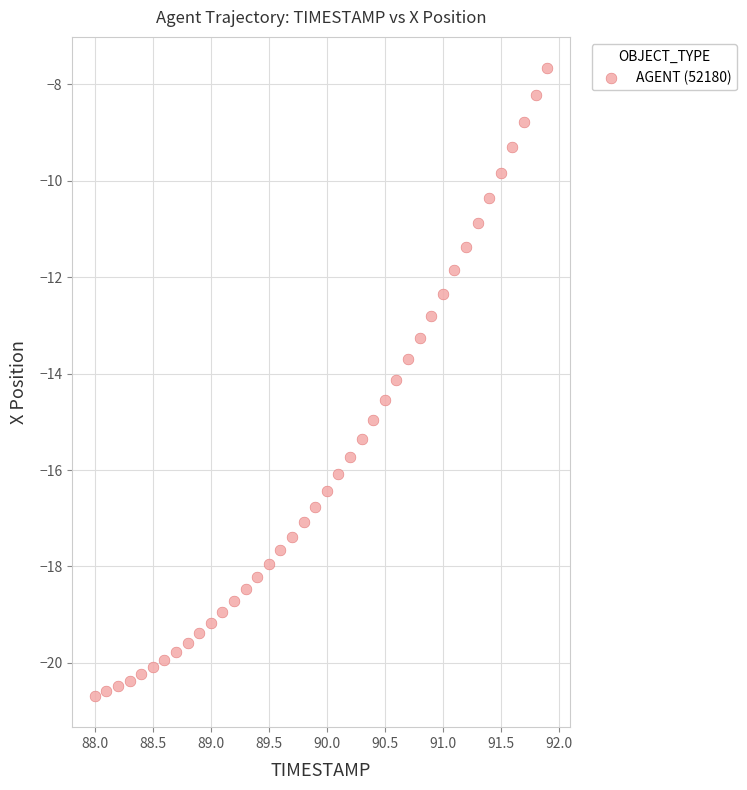

What is the range of X values (max minus min)?

3.9